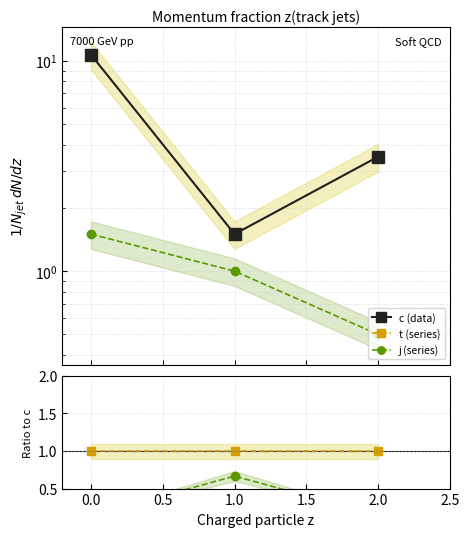

What is the total value across all series at 2.0?

8.6